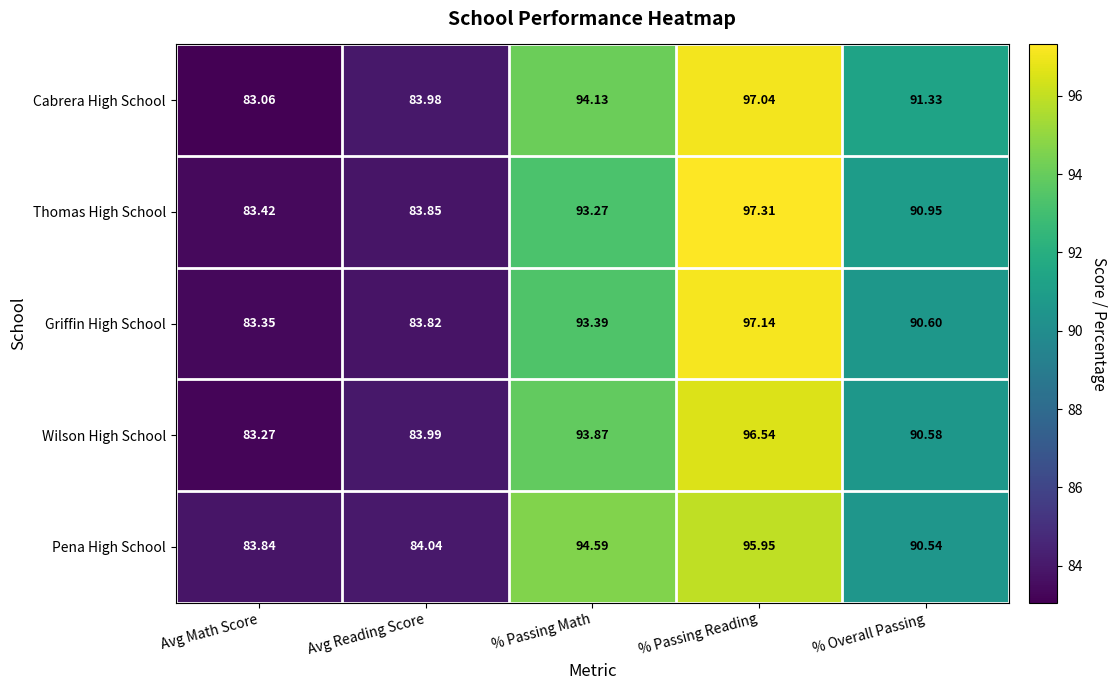

At which category is the sum across all series the highest?

% Passing Reading